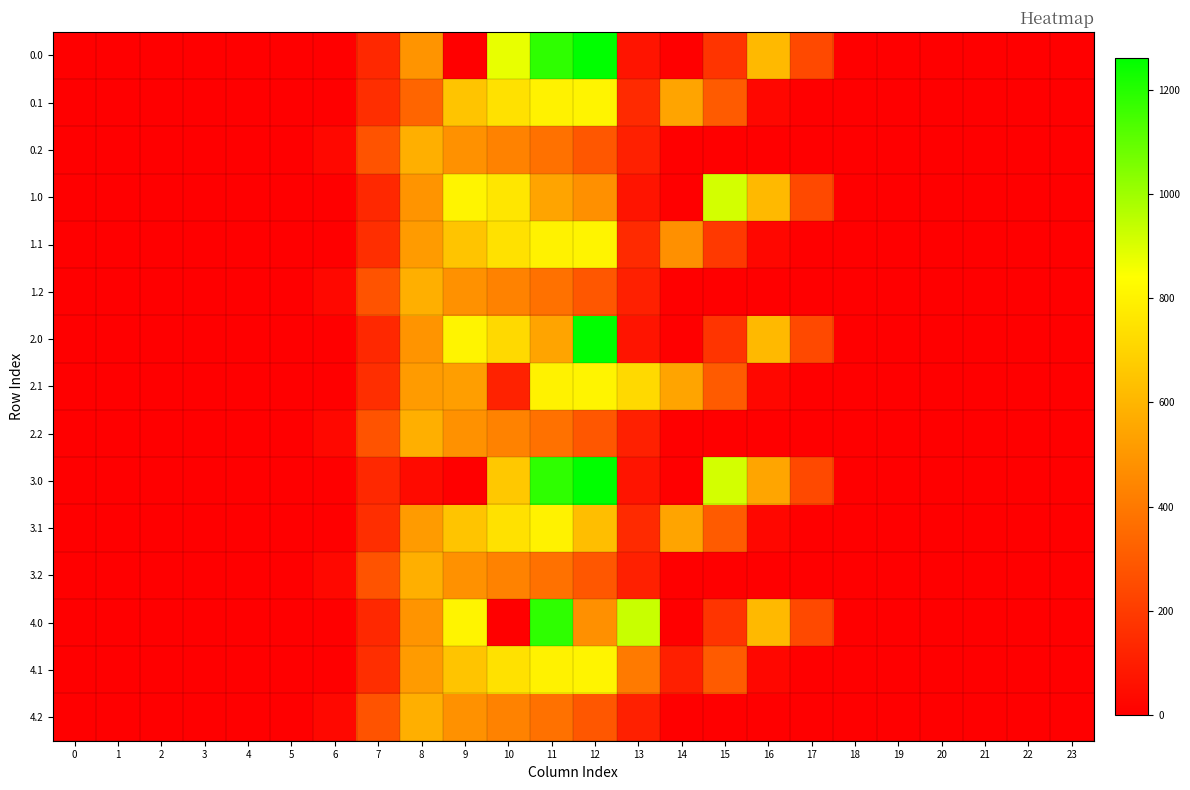

How many distinct data groups are displayed?

15